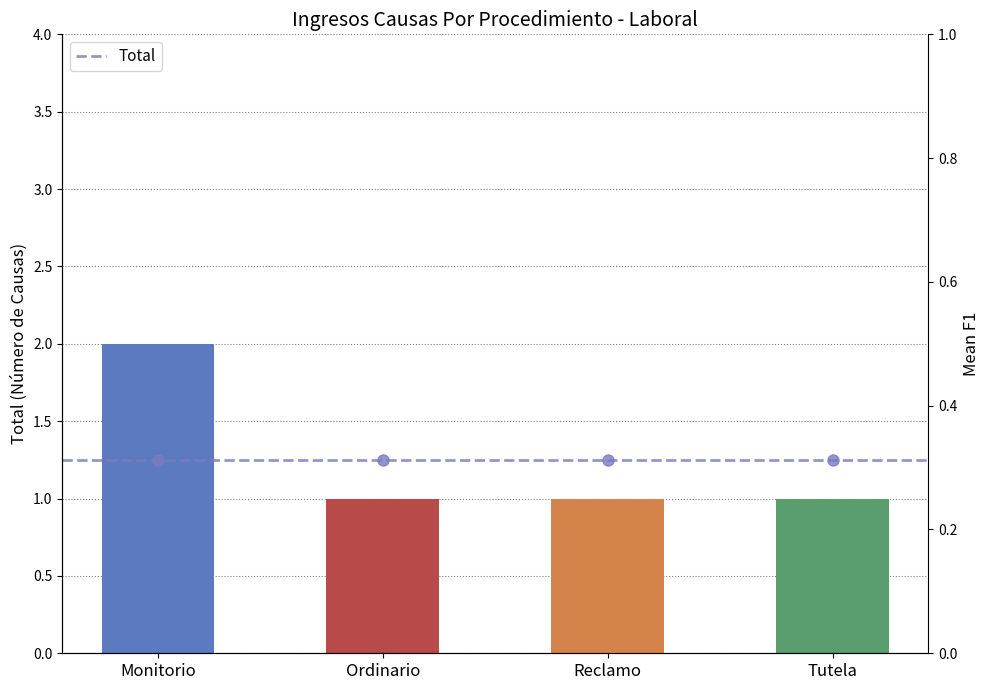

What is the ratio of the value at Reclamo to the value at Monitorio?

0.5